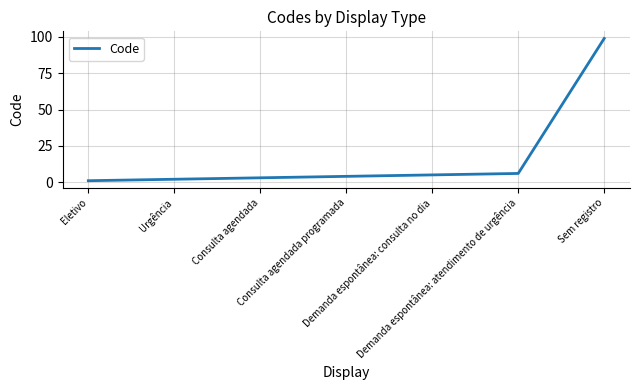

Rank the categories by value from highest to lowest.

Sem registro, Demanda espontânea: atendimento de urgência, Demanda espontânea: consulta no dia, Consulta agendada programada, Consulta agendada, Urgência, Eletivo